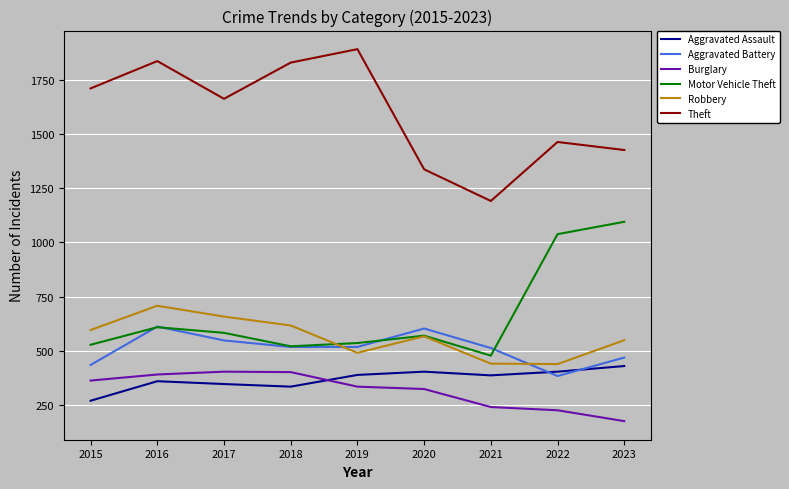

Is the value of Aggravated Assault at 2022 greater than the value of Robbery at 2016?

No